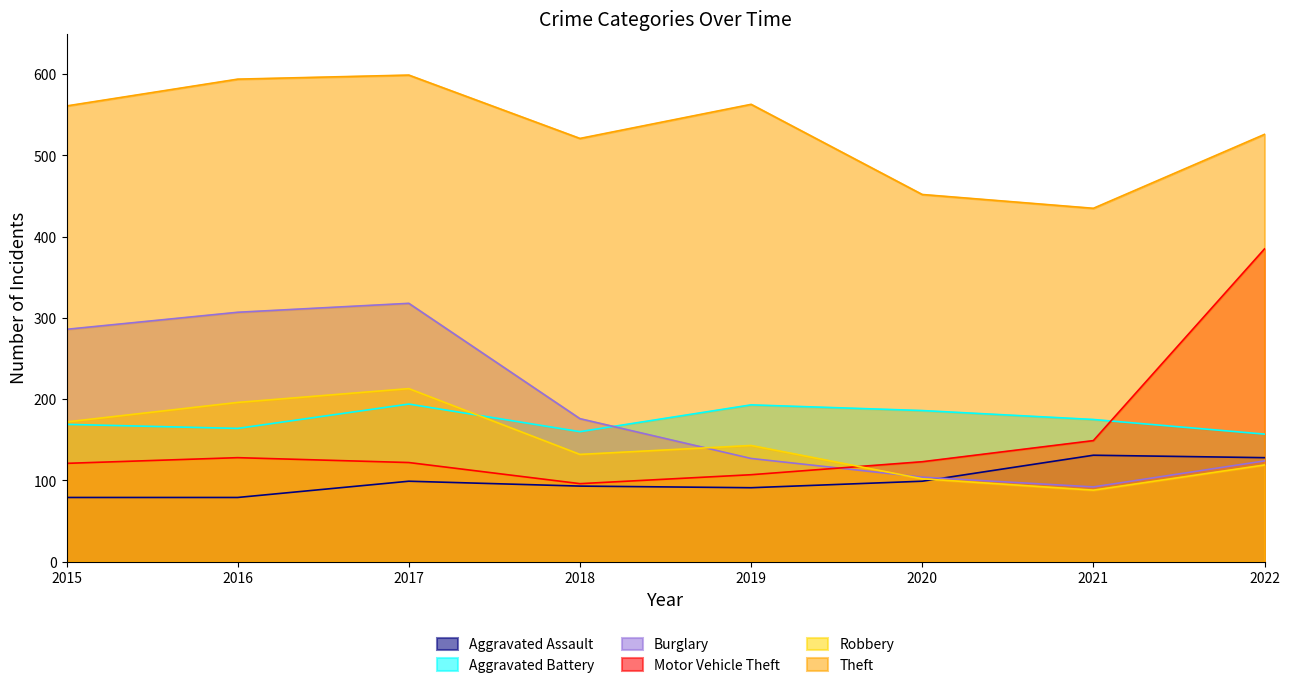

How many interior local valleys does the Robbery series have?

2